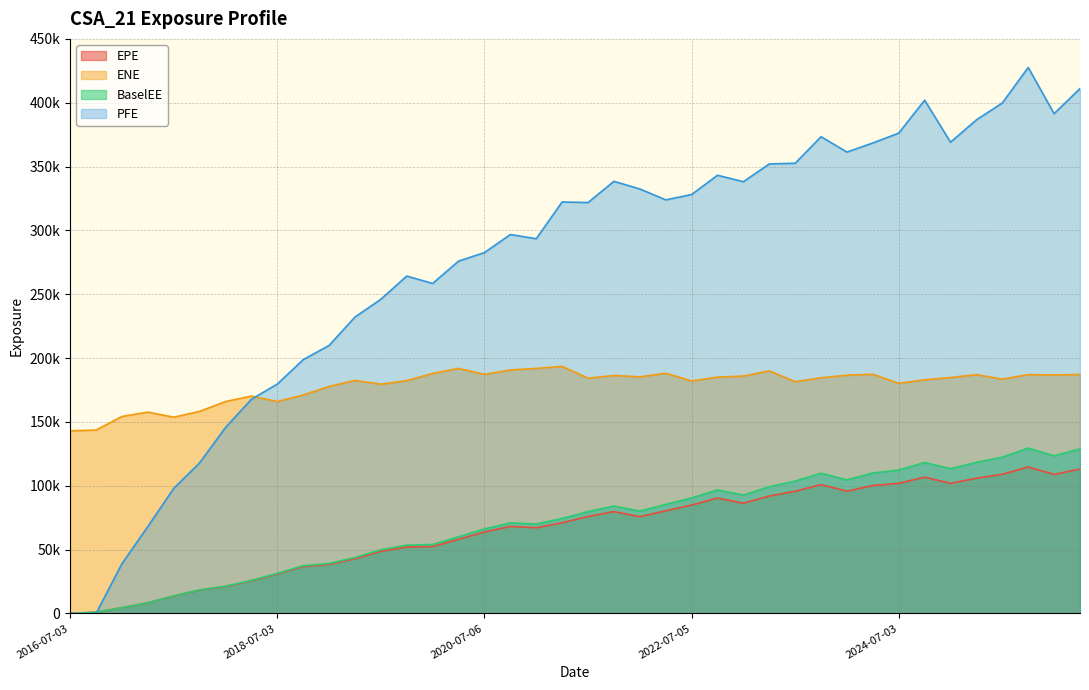

True or false: BaselEE has a value of 129544.0 at 2025-10-03.

True